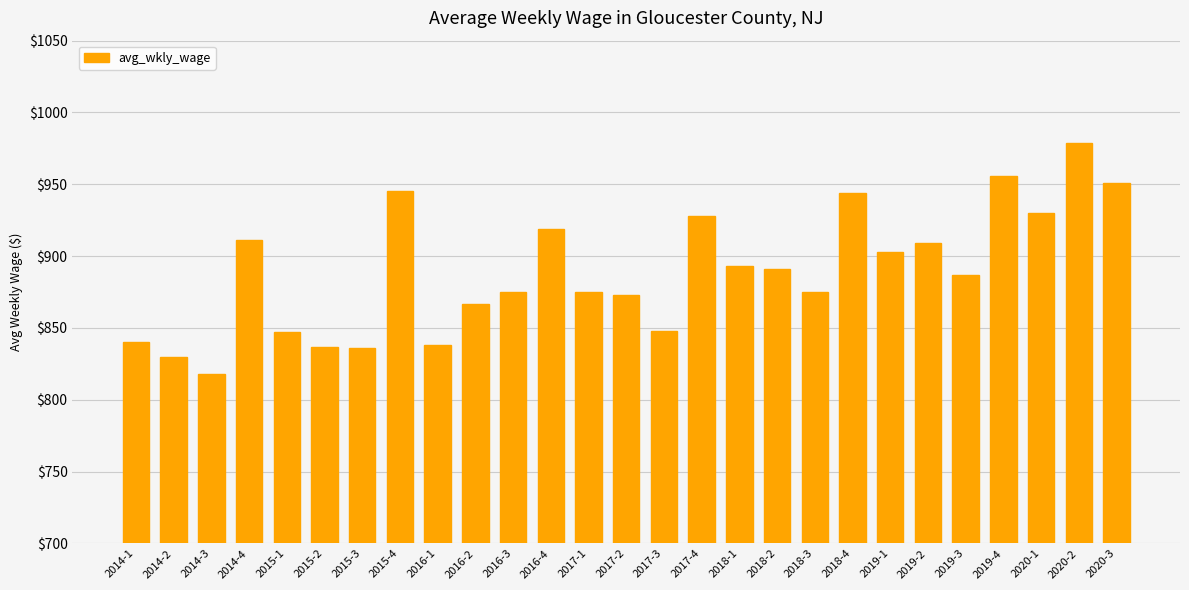

What is the value of the 27th bar from the left?

951